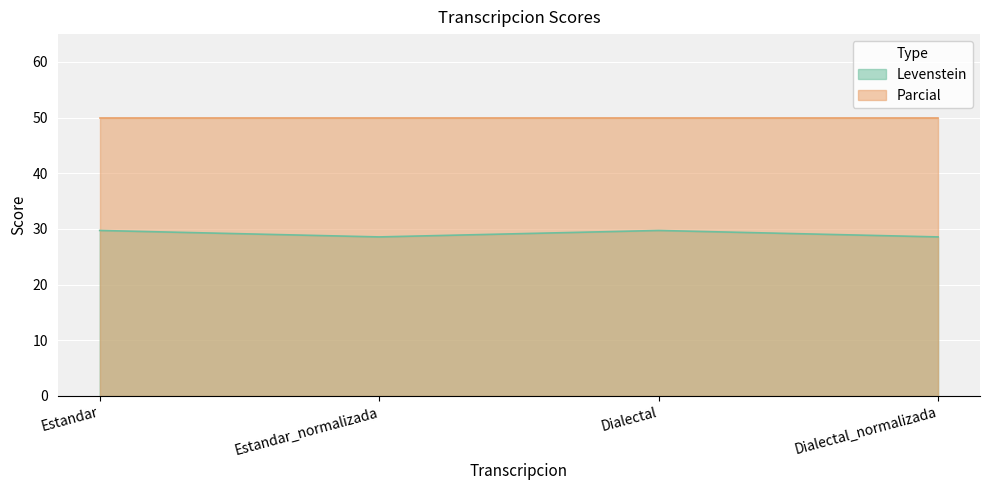

Count the number of values greater than 29.

2